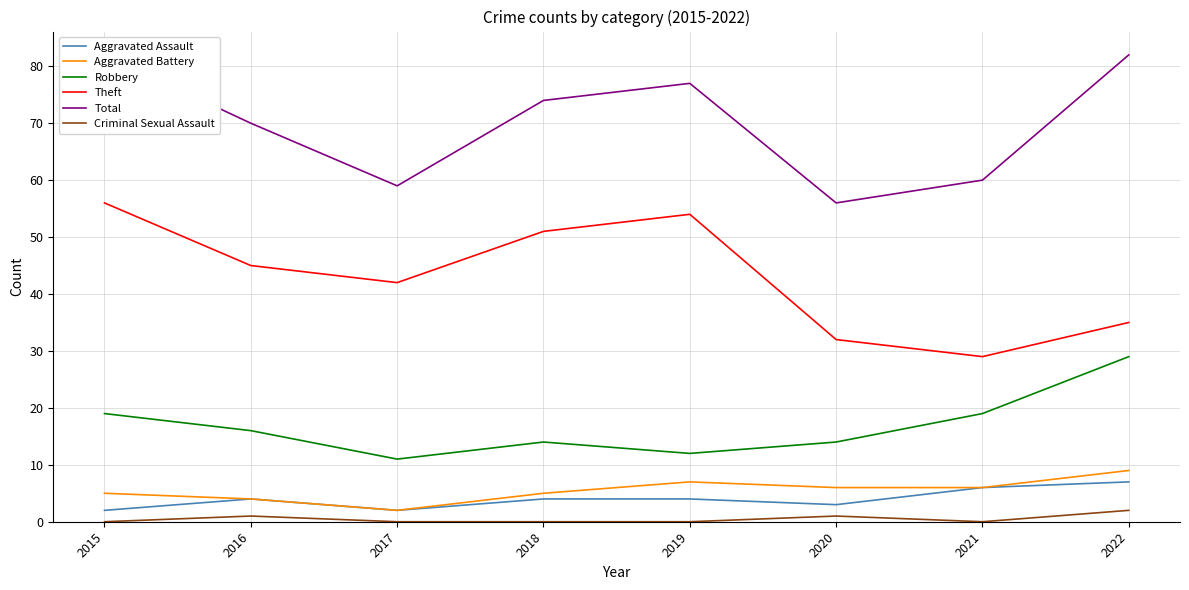

What is the value of the Aggravated Assault point at the 5th from the left?

4